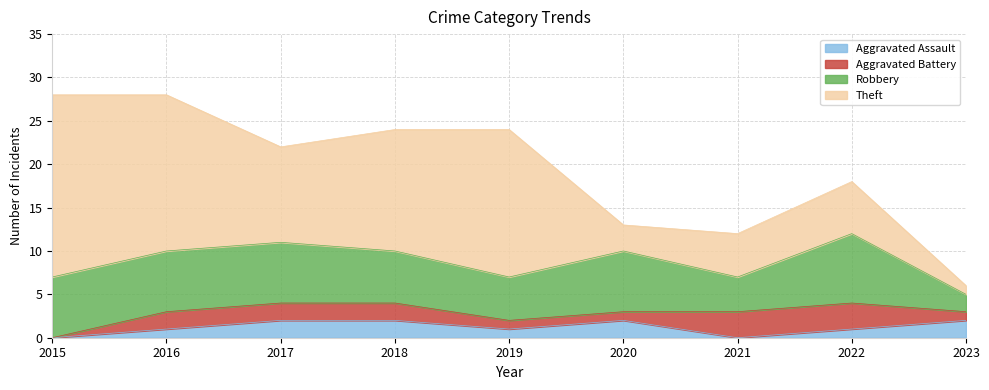

What is the value of the Aggravated Assault point at the 3rd from the left?

2